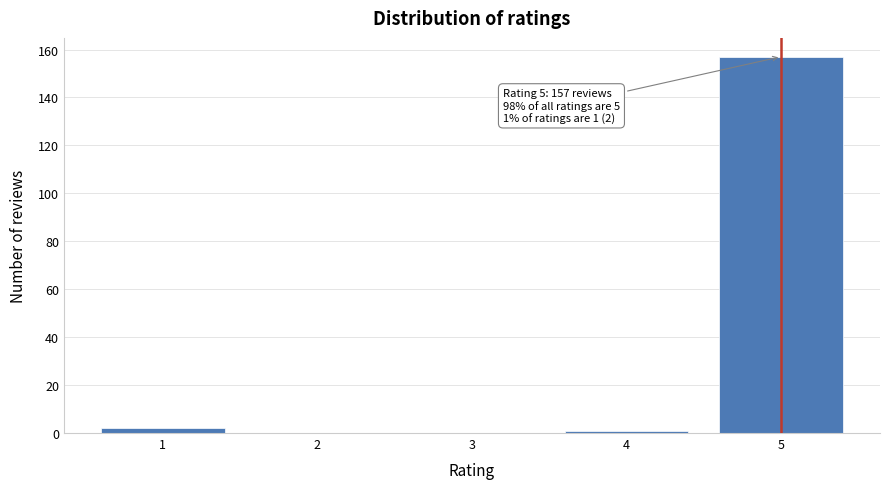

Reading left to right, what are all the values shown in this chart?

1=2	2=0	3=0	4=1	5=157